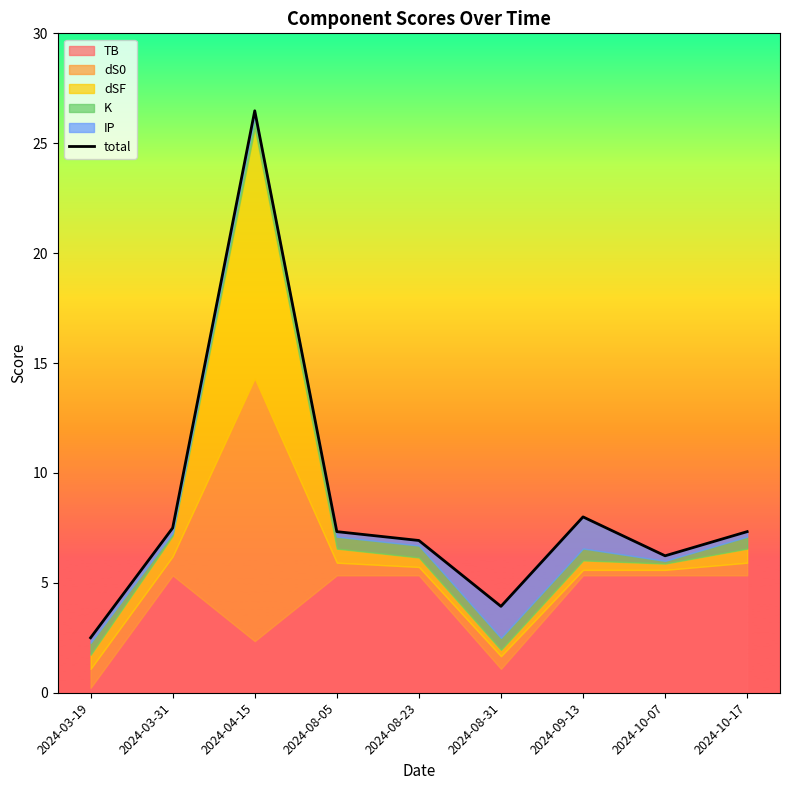

What is the sum of all values?

76.2